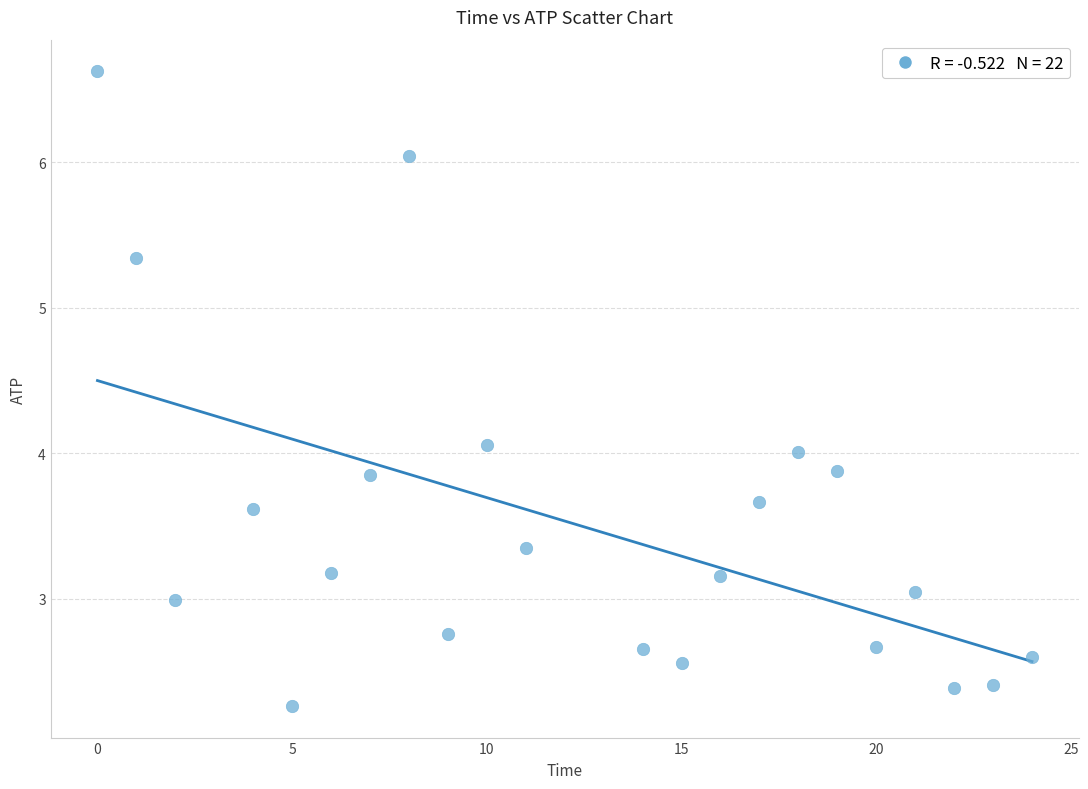

What is the range of Y values (max minus min)?

4.4